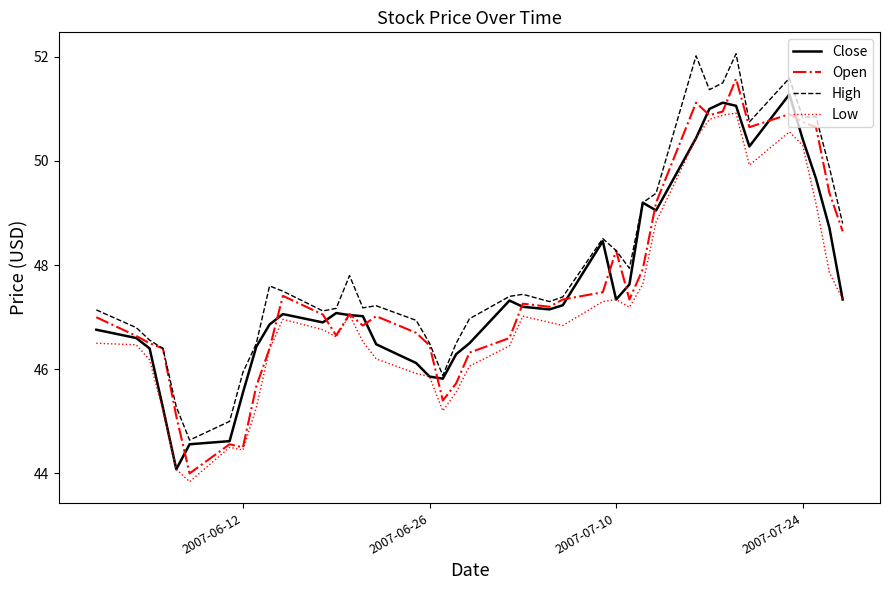

What are all the series names shown in the legend?

Close, Open, High, Low